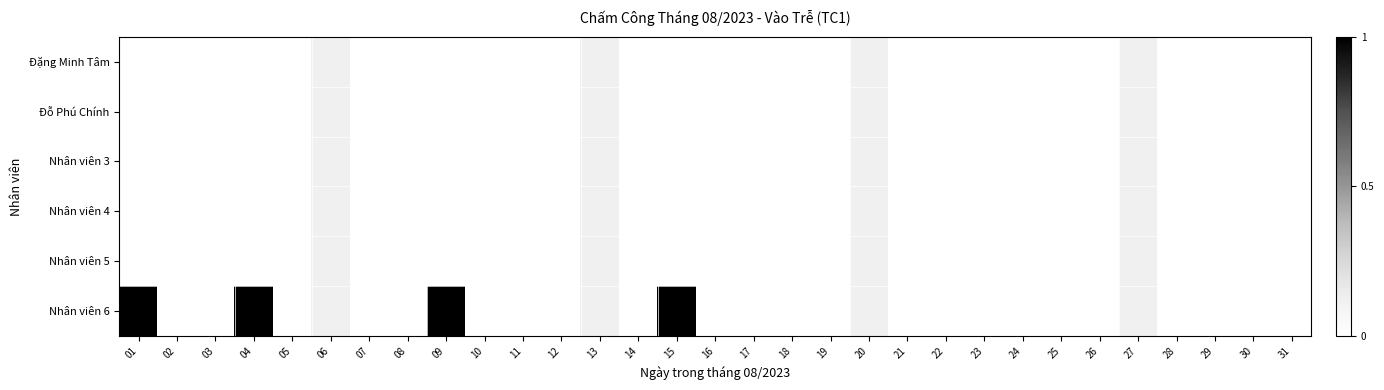

At which category does the chart reach its peak across all series?

01